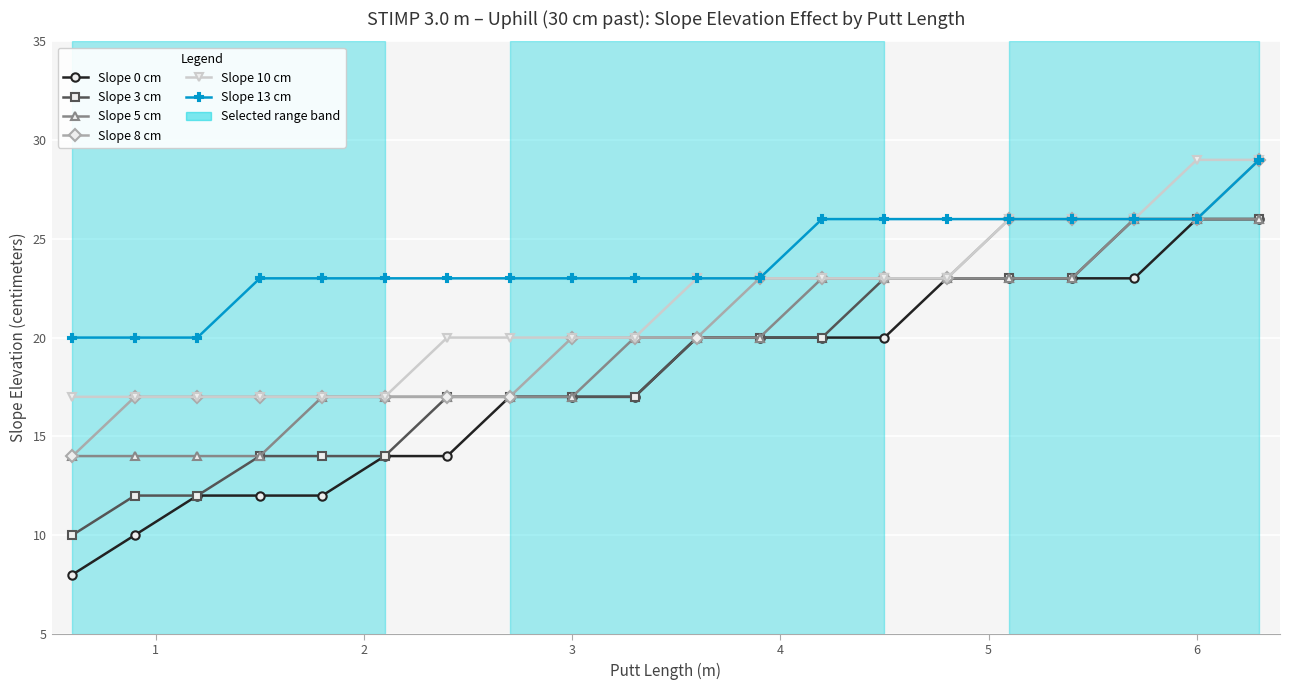

At how many categories does at least one series exceed 21?

17